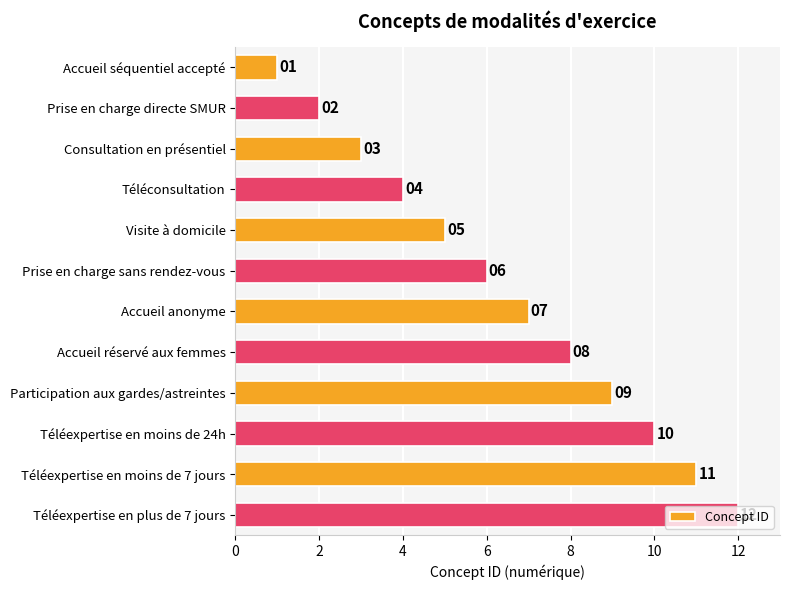

What is the approximate value at Participation aux gardes/astreintes?

9